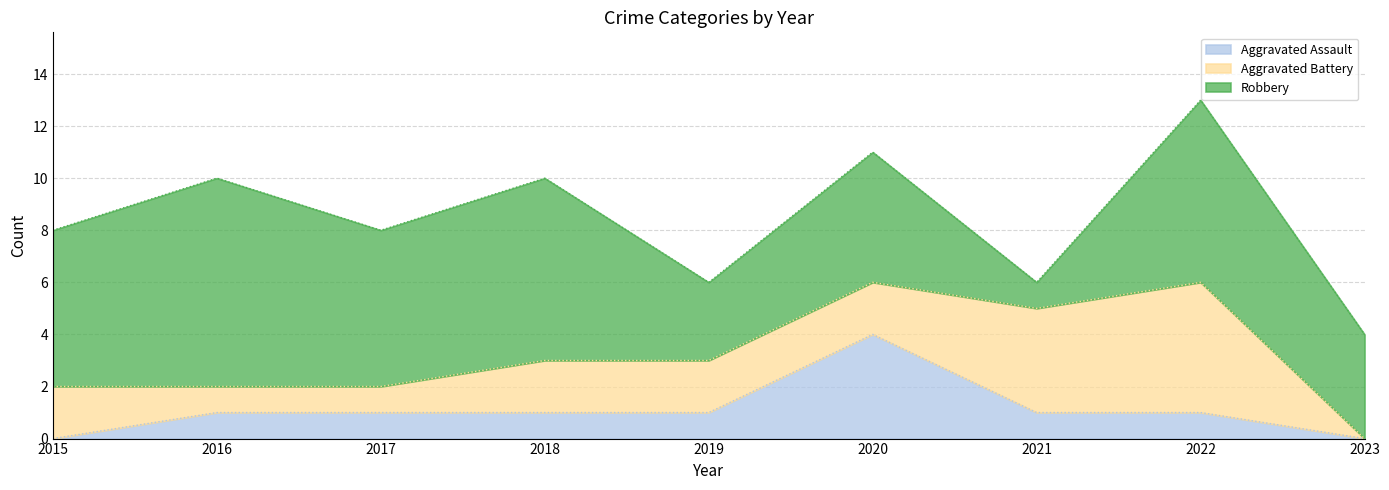

Is it true that Robbery equals 8 at 2016?

True